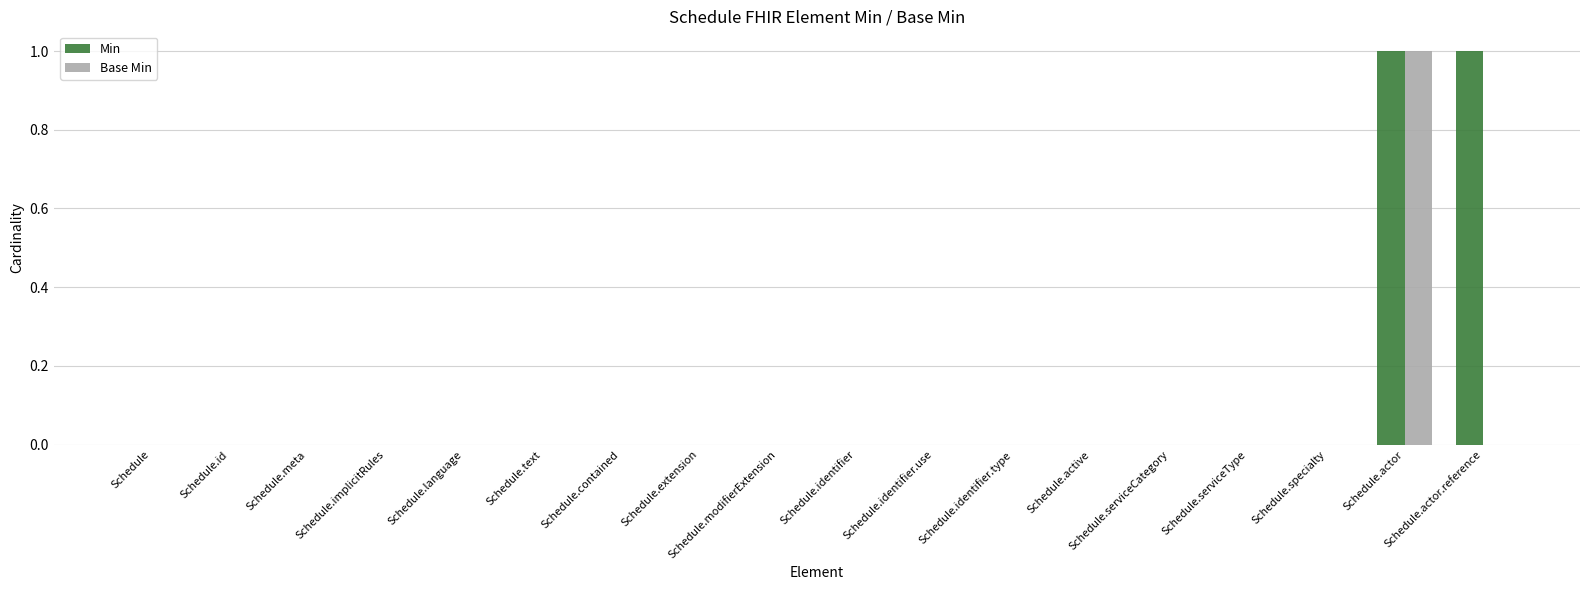

Are the bars grouped side by side (vs. stacked)?

Yes